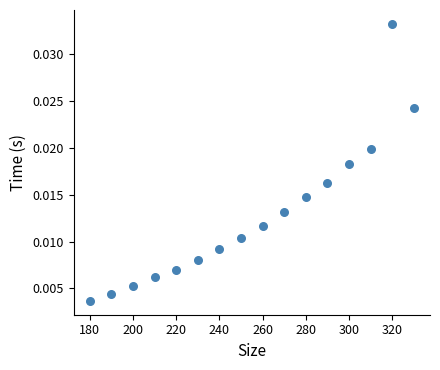

What is the range of X values (max minus min)?

150.0